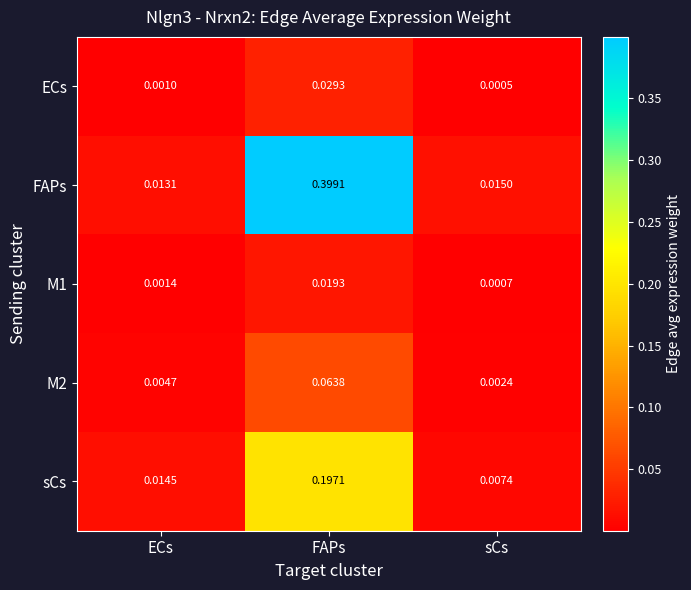

Rank the categories by M1 value from lowest to highest.

sCs, ECs, FAPs